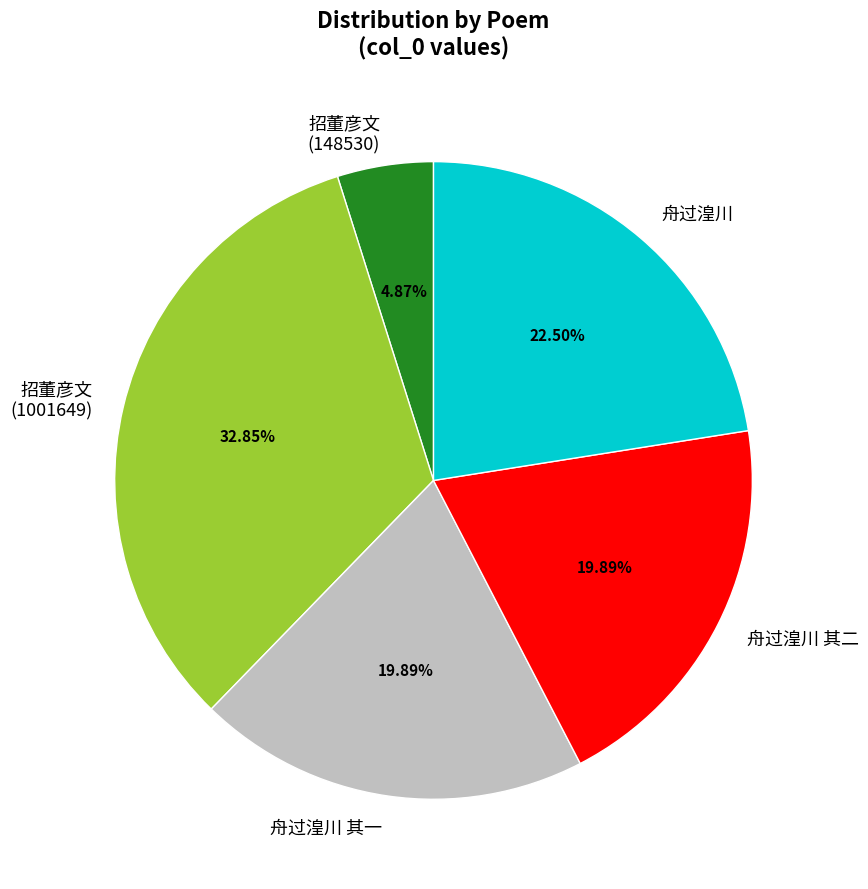

Do 招董彦文 (1001649) and 舟过湟川 together represent more than half of the pie?

Yes